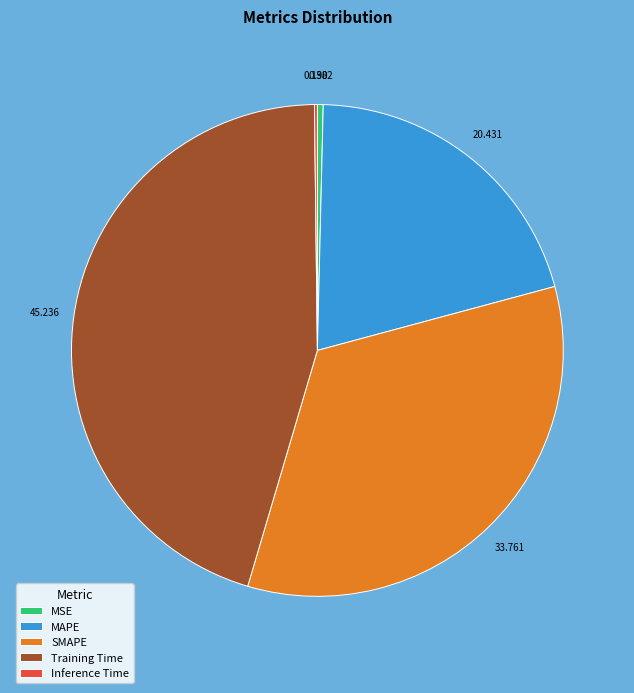

What is the largest slice in the pie chart?

Training Time